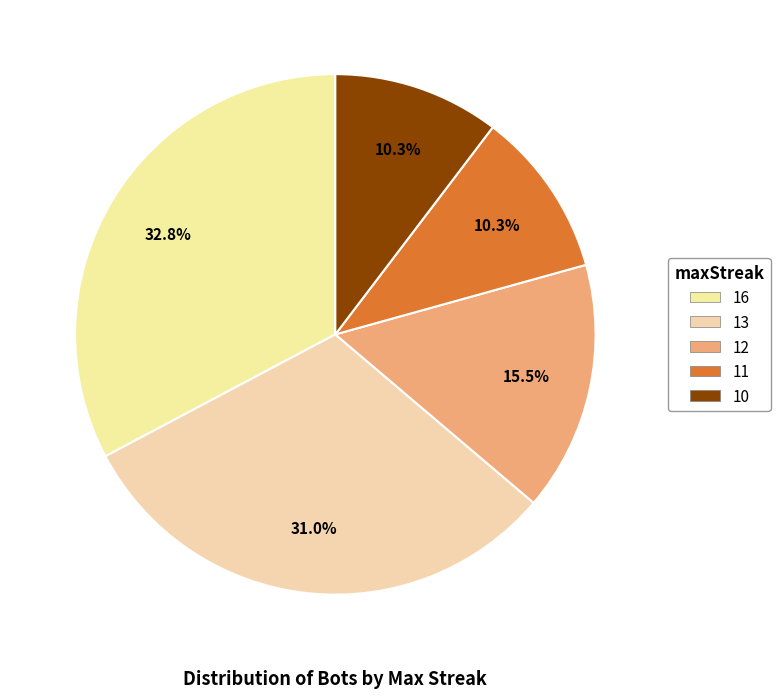

To the nearest percent, what is the combined percentage of 12 and 13?

47%